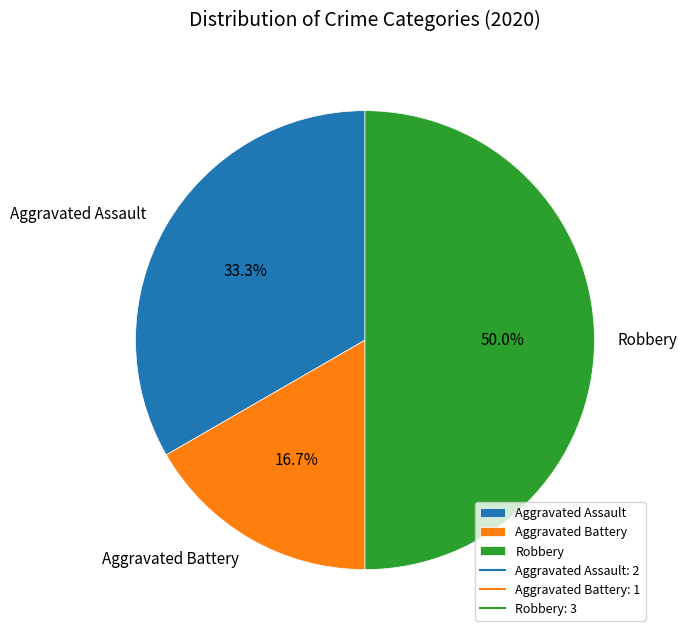

How many segments does this pie chart have?

3